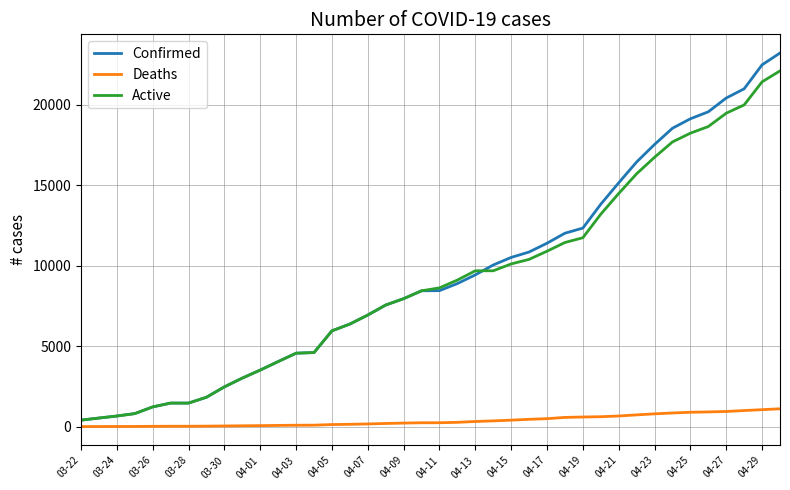

What are all the series names shown in the legend?

Confirmed, Deaths, Active